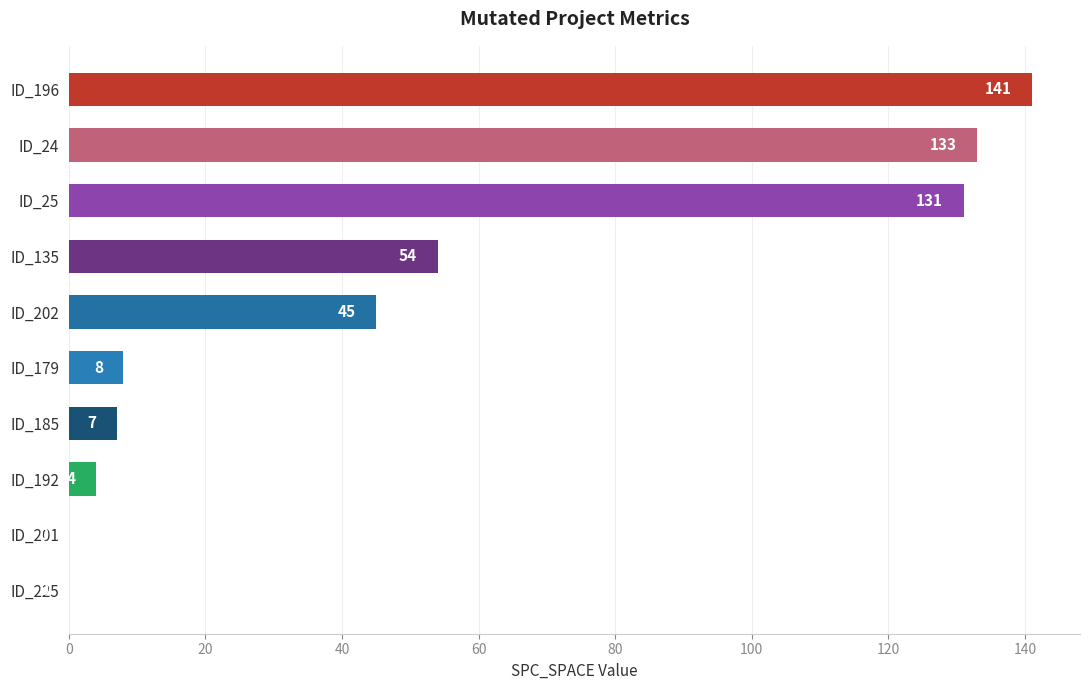

Read the value at ID_202, to the nearest 50.

50